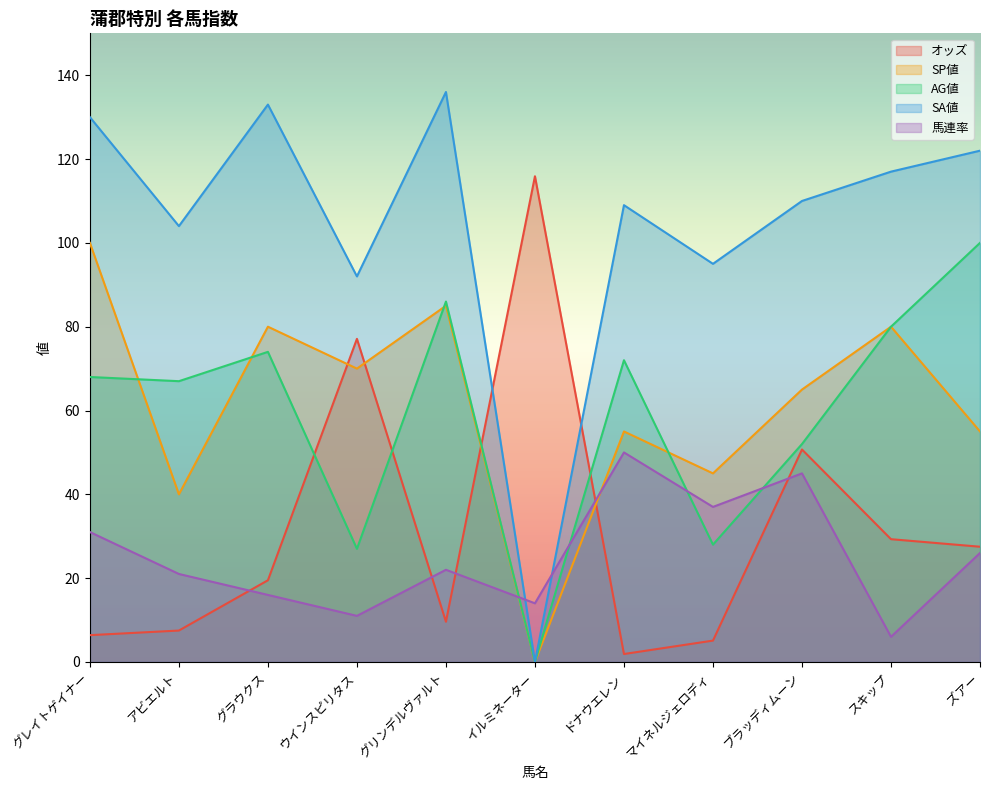

What is the difference between the second highest and minimum values in the SA値 series?

133.0